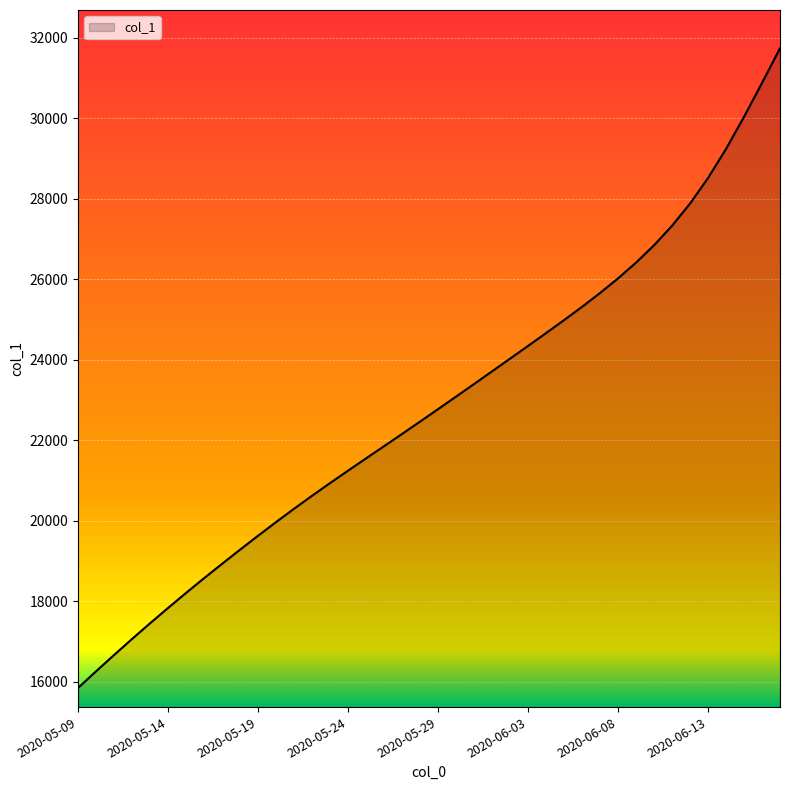

What is the average value?

22838.5